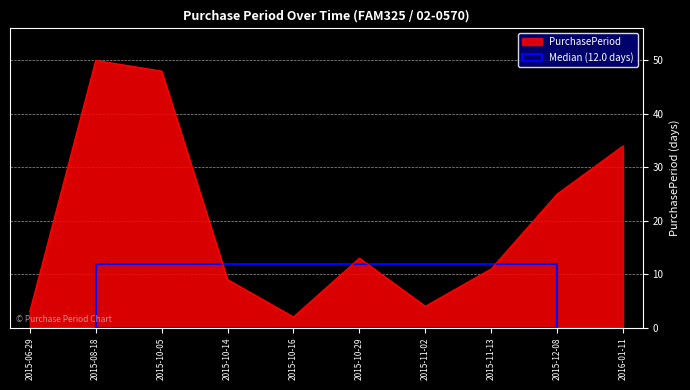

What is the greatest value displayed?

50